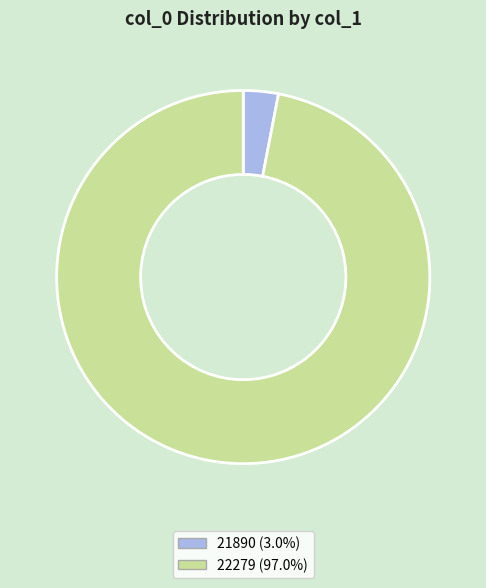

Count the number of slices in the pie.

2